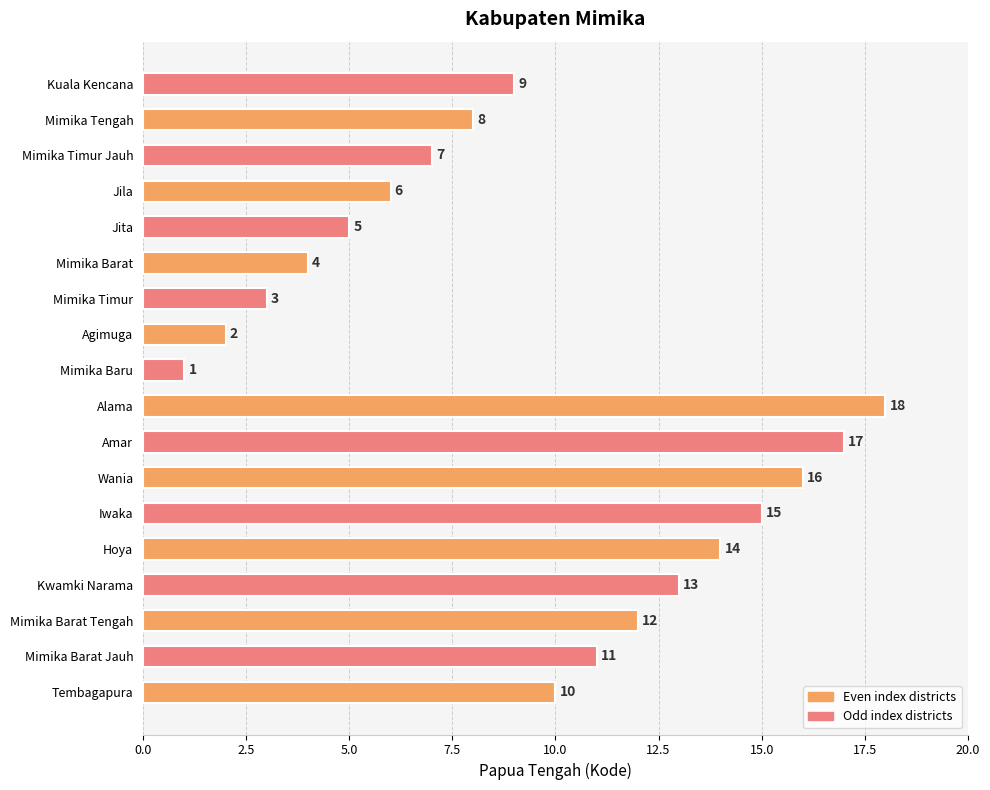

Which category has the lowest value across all series?

Mimika Baru